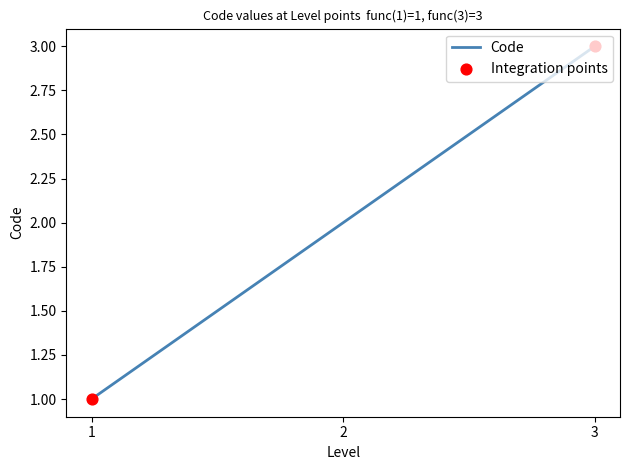

What is the ratio of the value at 2 to the value at 1?

2.0